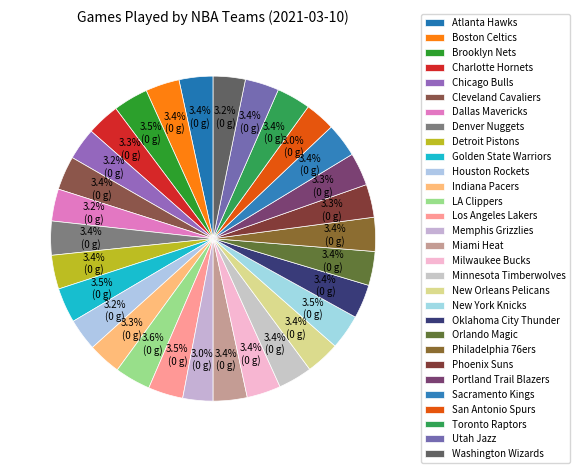

Does any single category account for the majority?

No